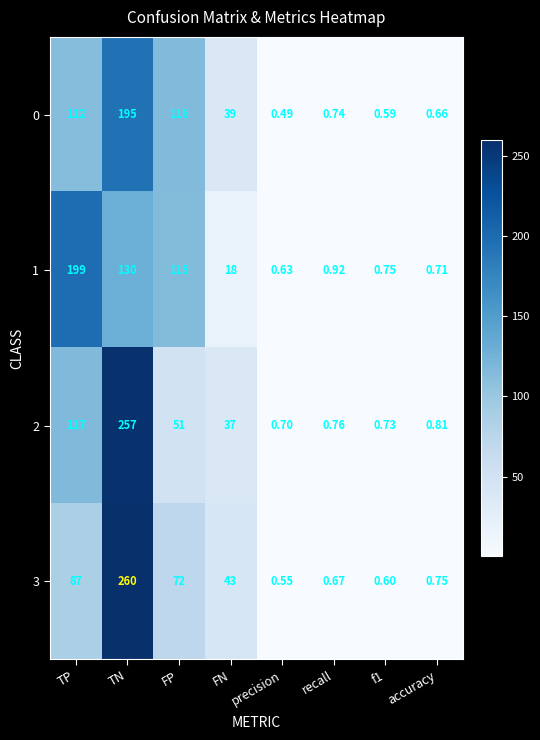

Where does the 2 series first go above 37?

TP